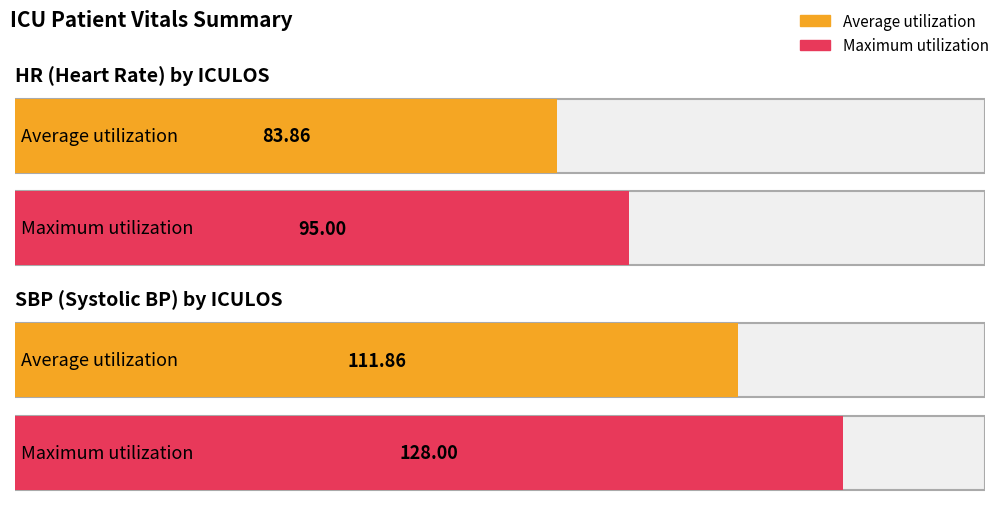

List the series in order of their overall mean, highest first.

SBP, HR